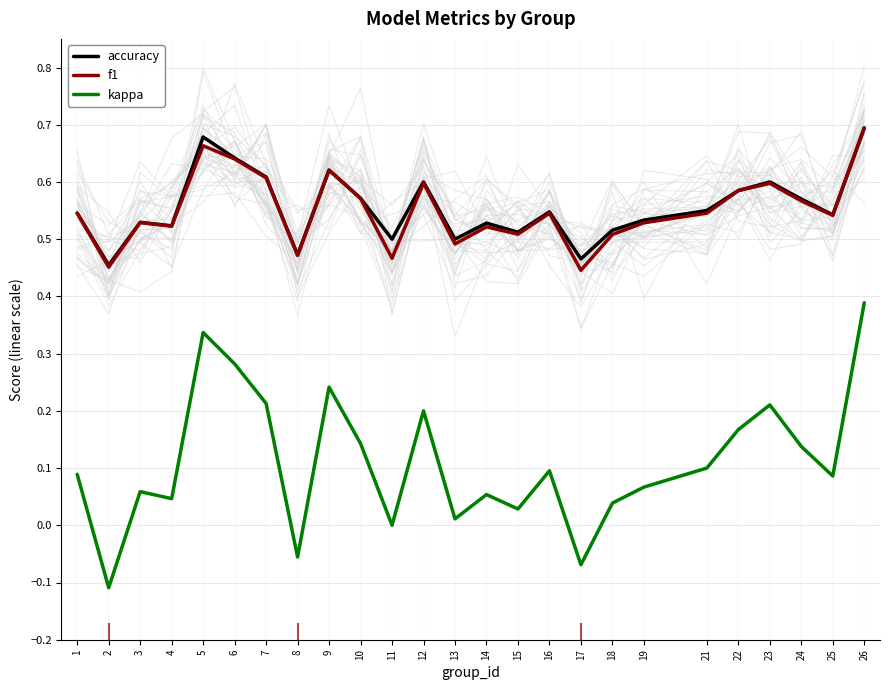

The accuracy series shows 0.2 at 21. True or false?

False